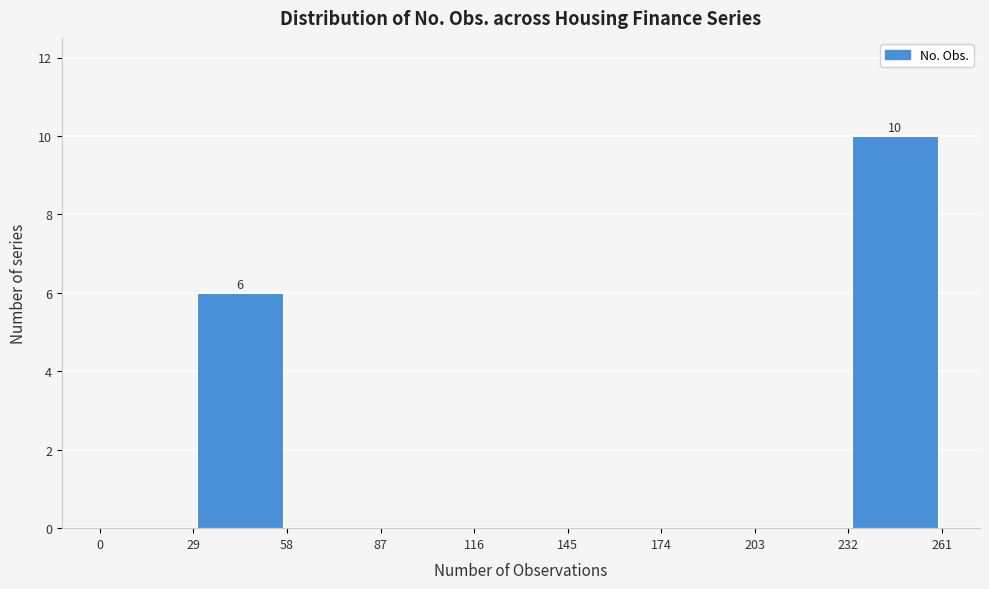

Over which range of the x-axis is the bar tallest?

232 to 261